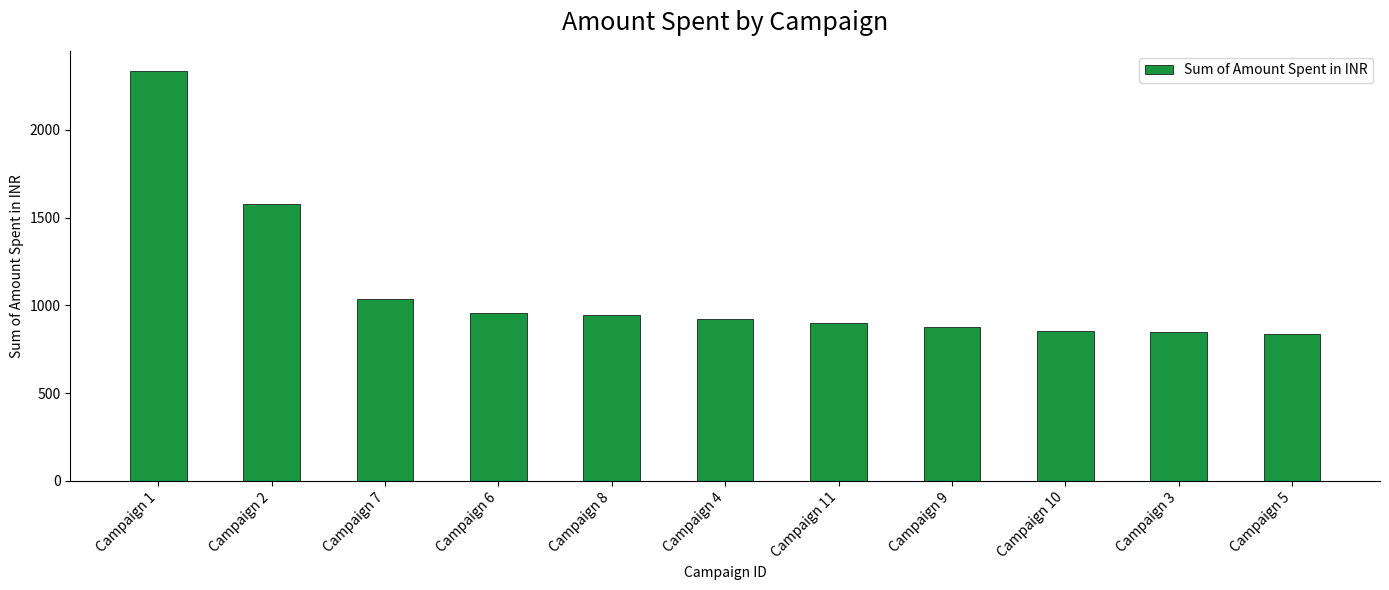

Does the chart contain stacked bars?

No